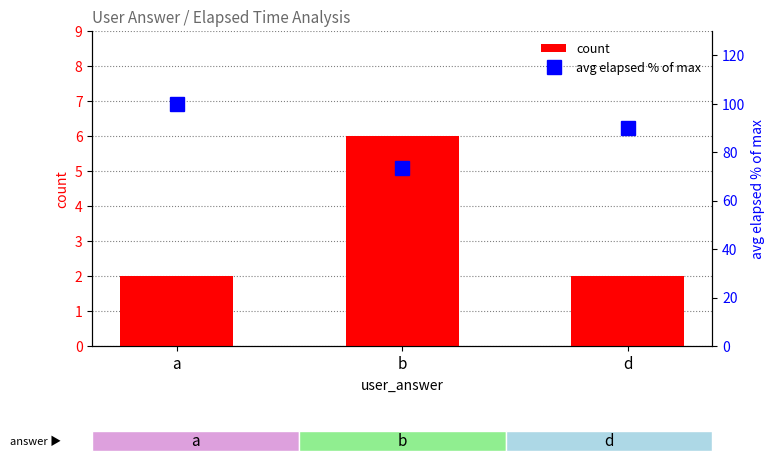

At how many categories does at least one series exceed 33?

3